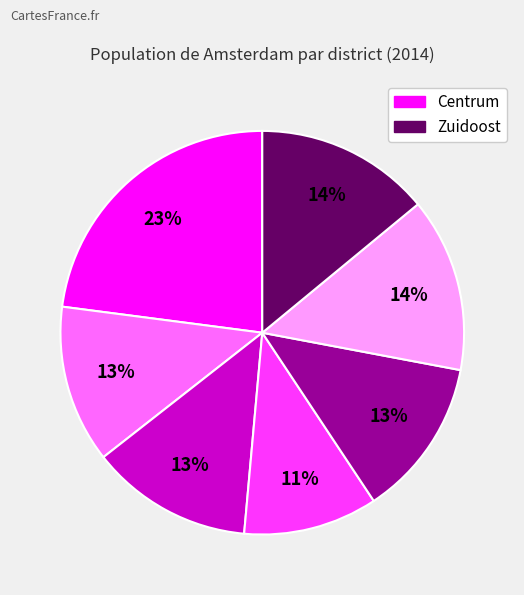

Does any single category account for the majority?

No